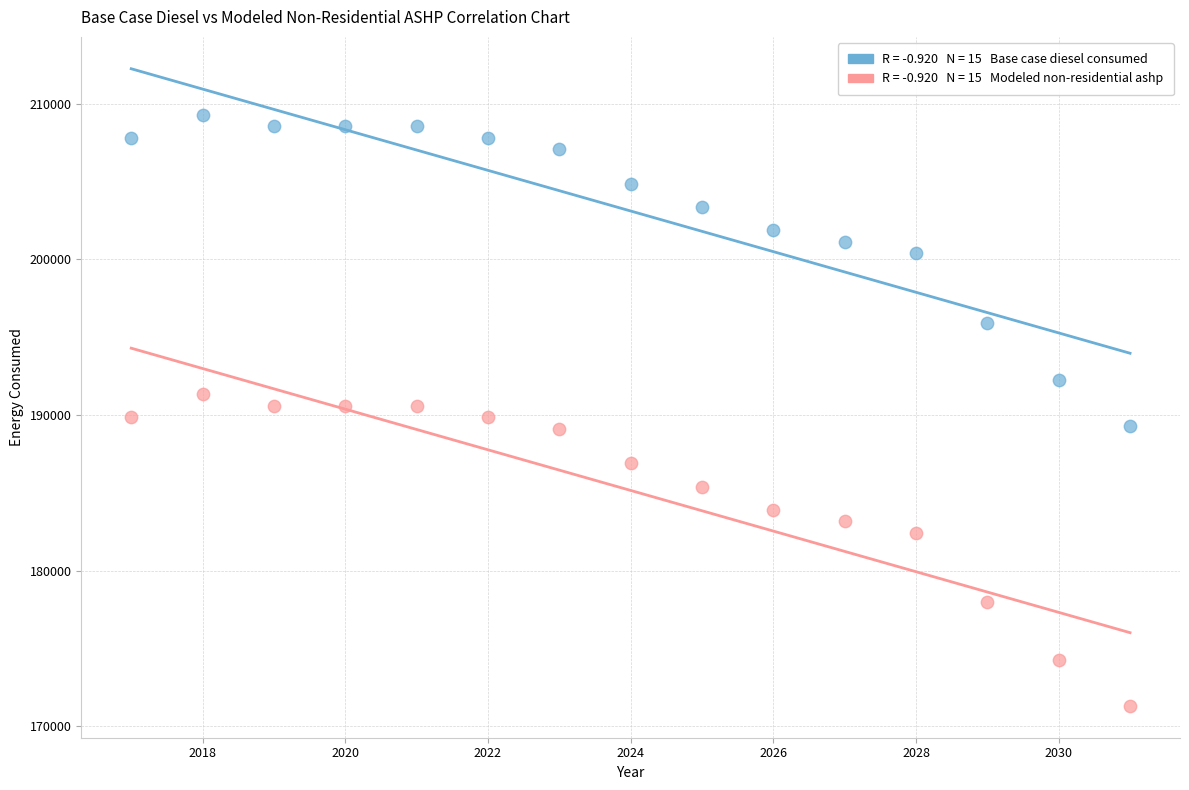

Across all data points, what is the range of Y values (max minus min)?

37977.5